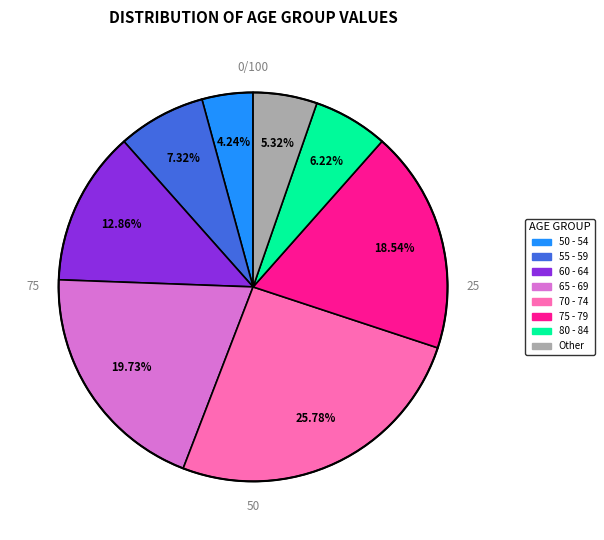

Is there any slice that represents more than half of the pie?

No